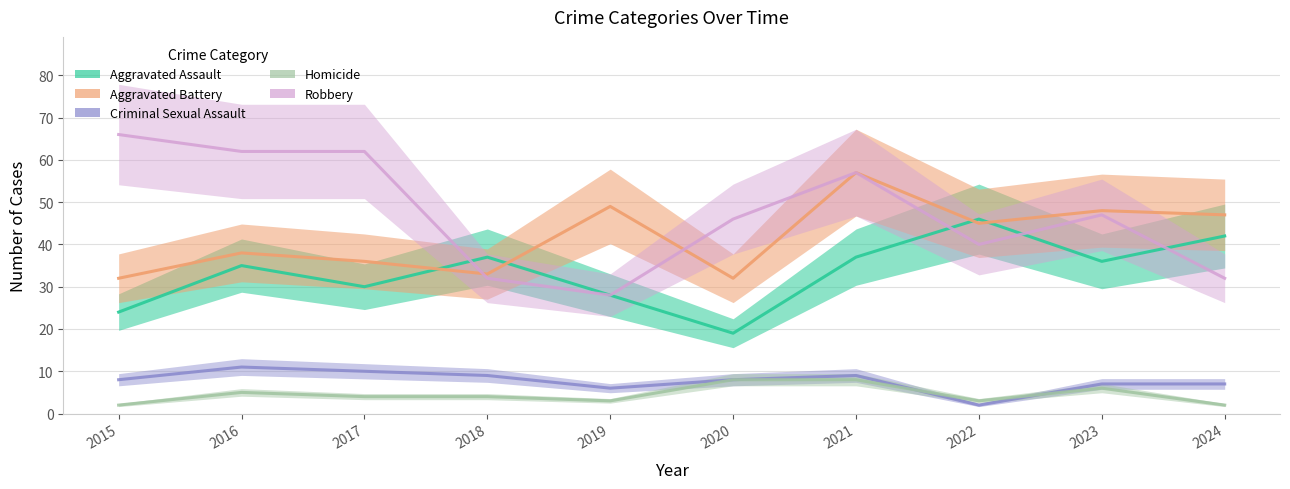

At how many categories does at least one series exceed 5?

10